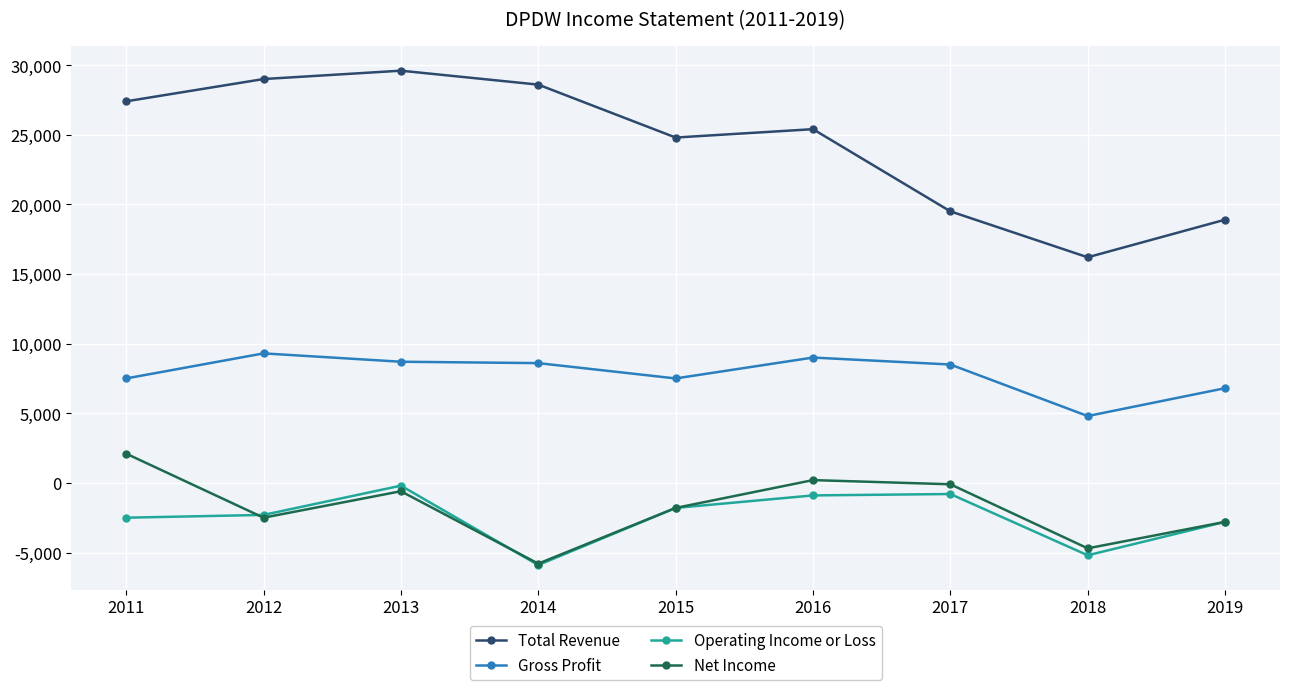

Is this an area chart (filled region under the line)?

No